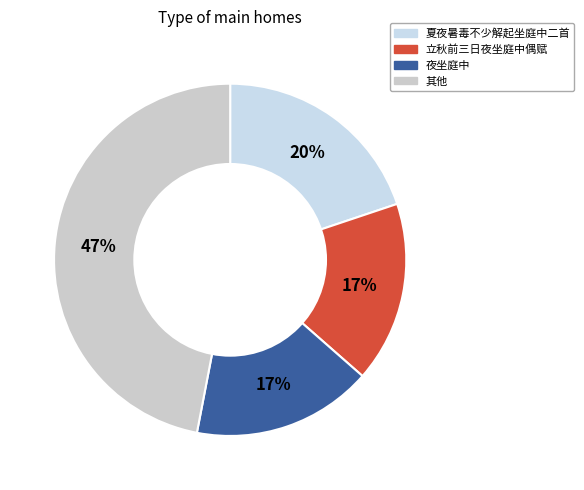

Count the number of slices in the pie.

4